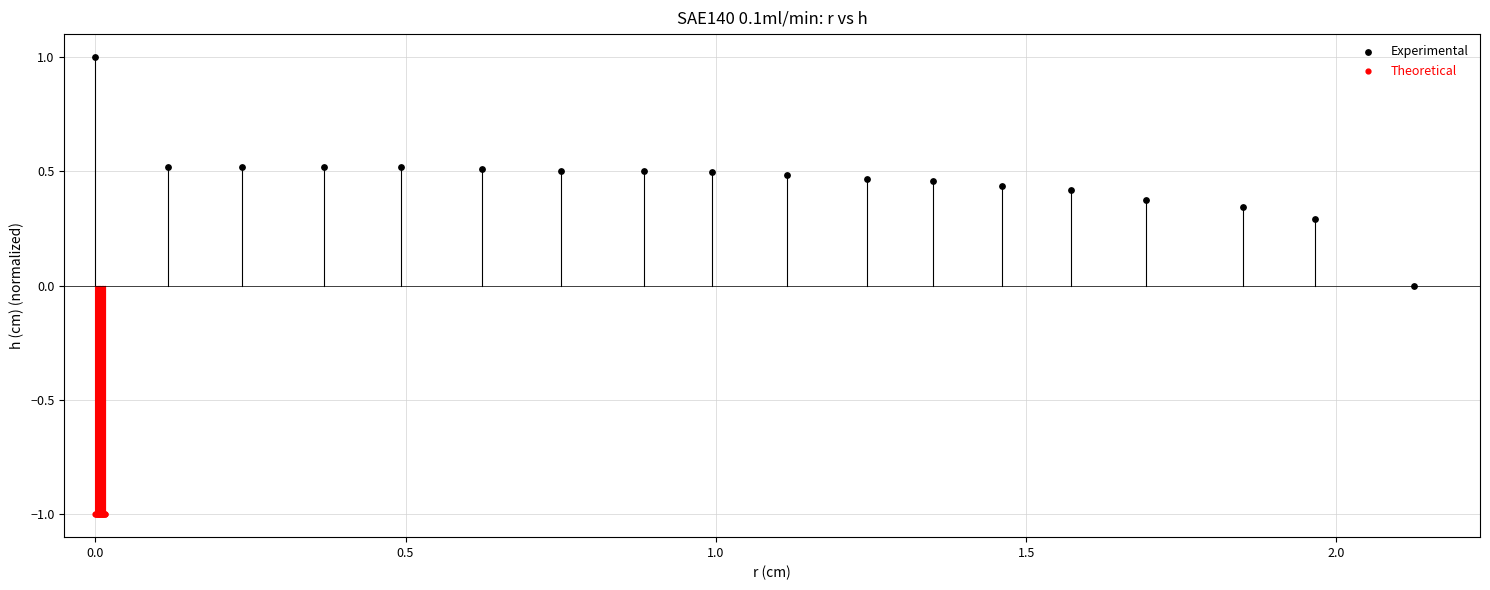

Which series contains the highest Y value?

Experimental